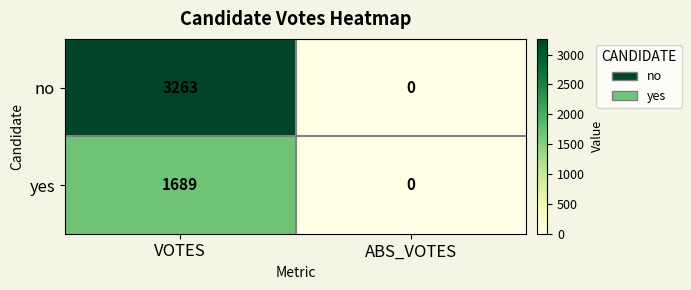

At which label is yes closest to 844?

ABS_VOTES